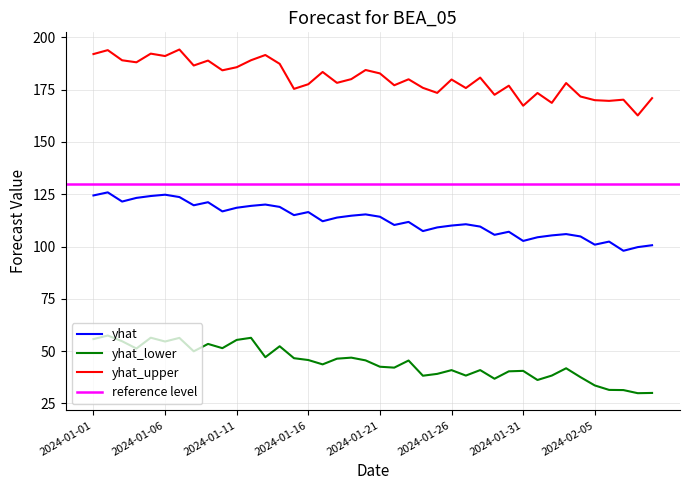

What is the label of the 22nd point from the left?

2024-01-22